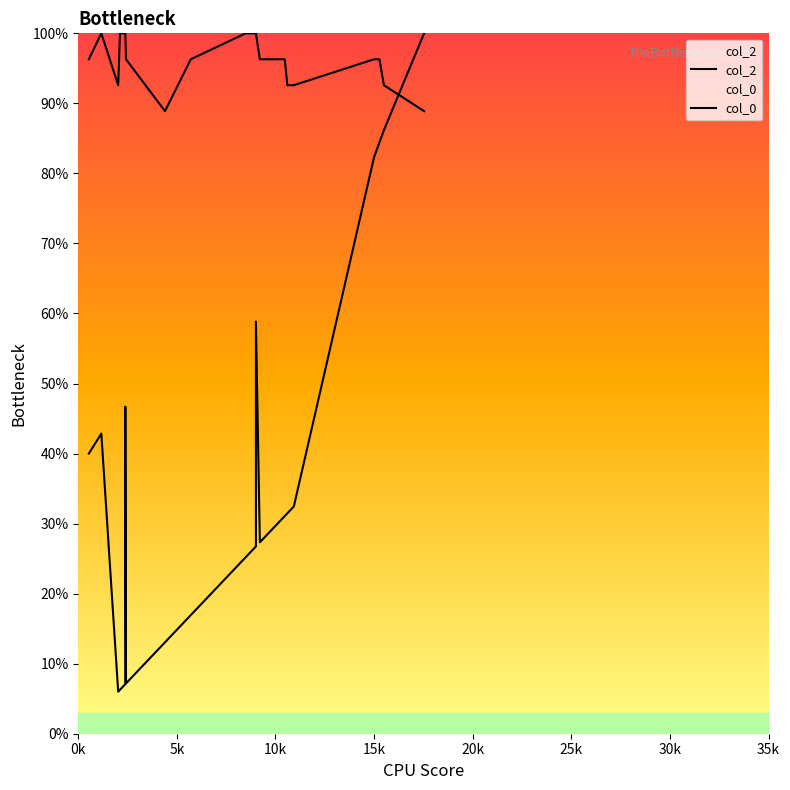

What is the difference between the maximum and minimum values in the col_0 series?

11.1